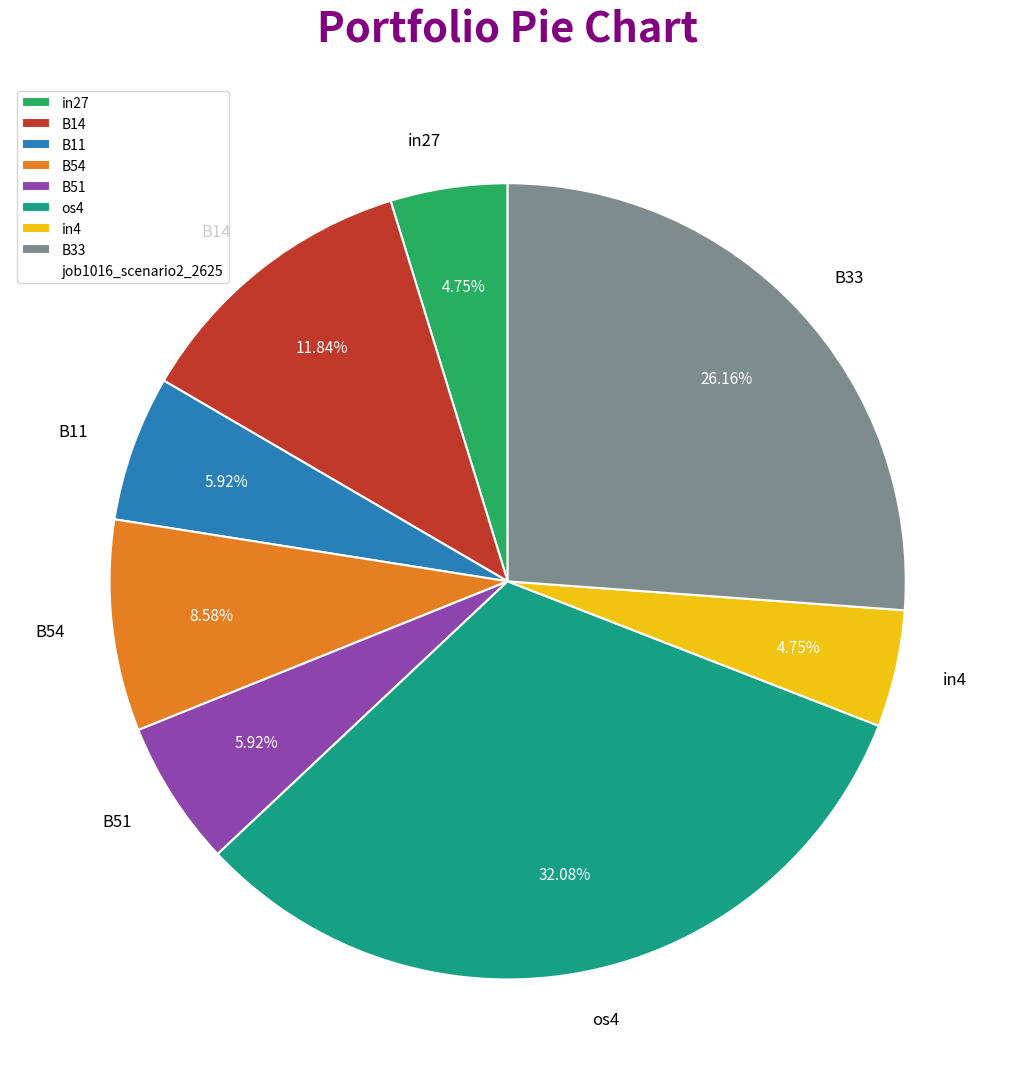

Does any single category account for the majority?

No